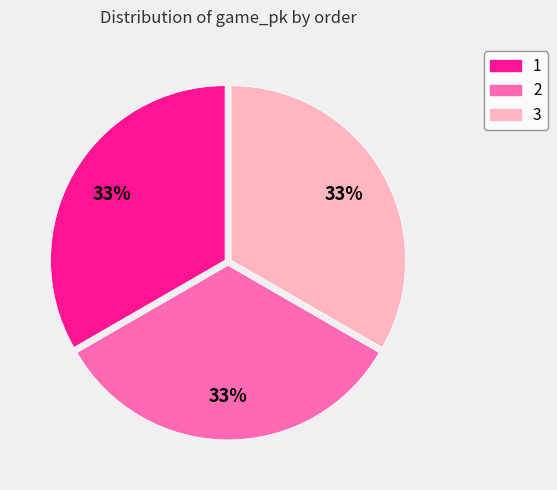

To the nearest percent, what portion does 3 represent?

33%